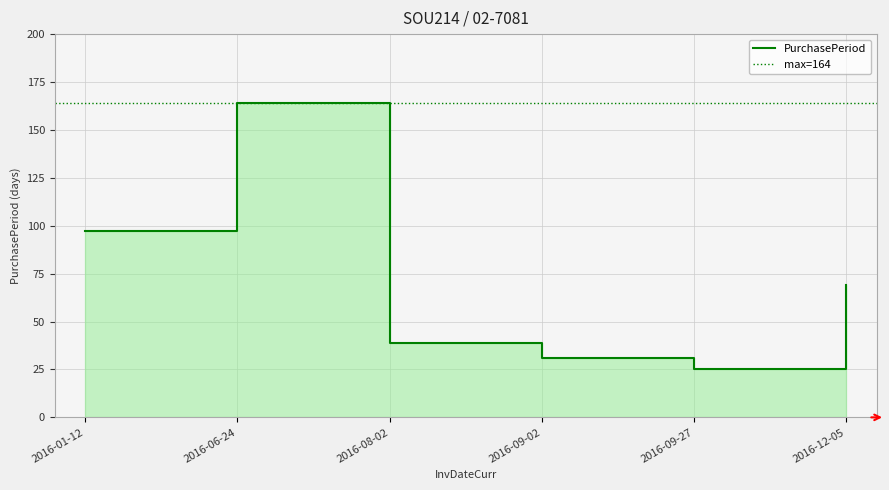

What is the value of the 6th point from the left?

69